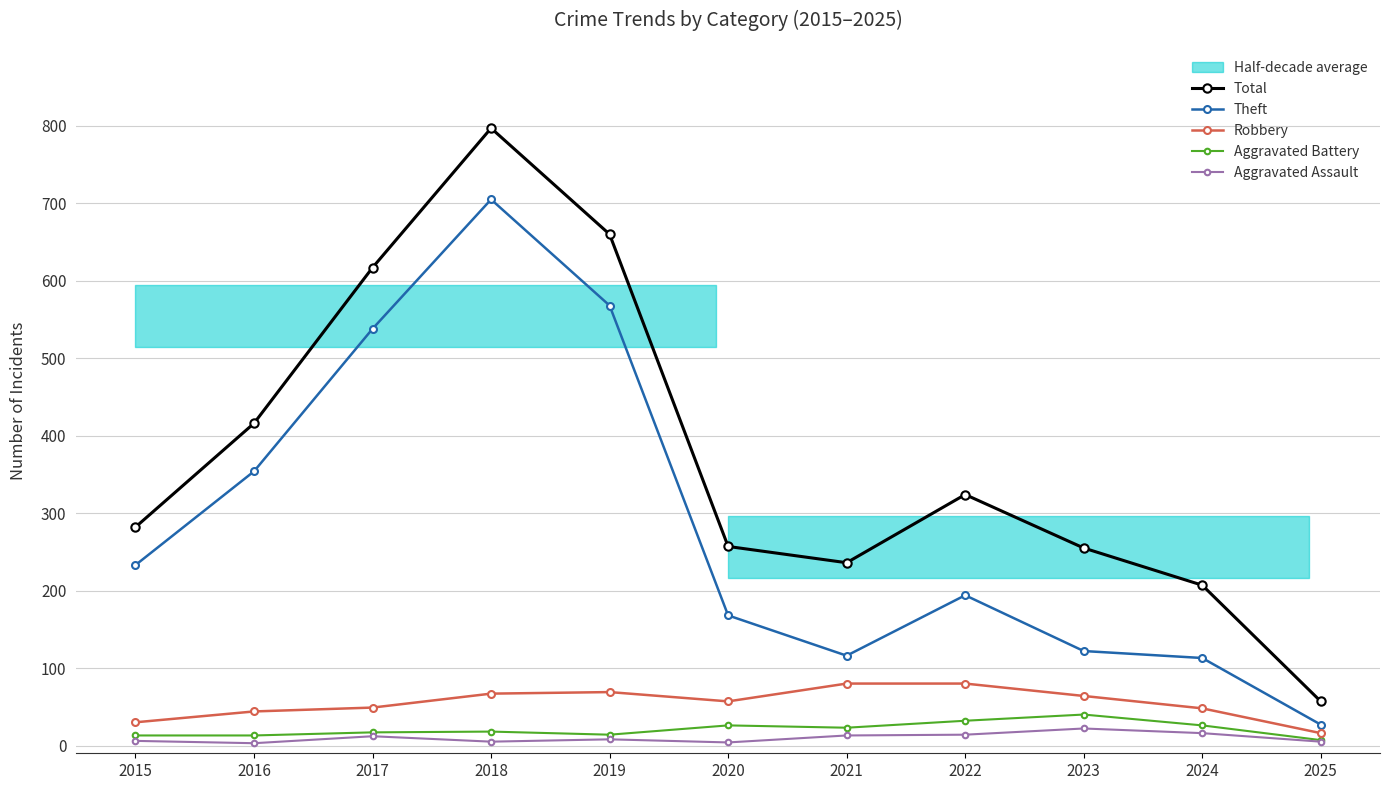

How many data points in Total are less than 282?

5